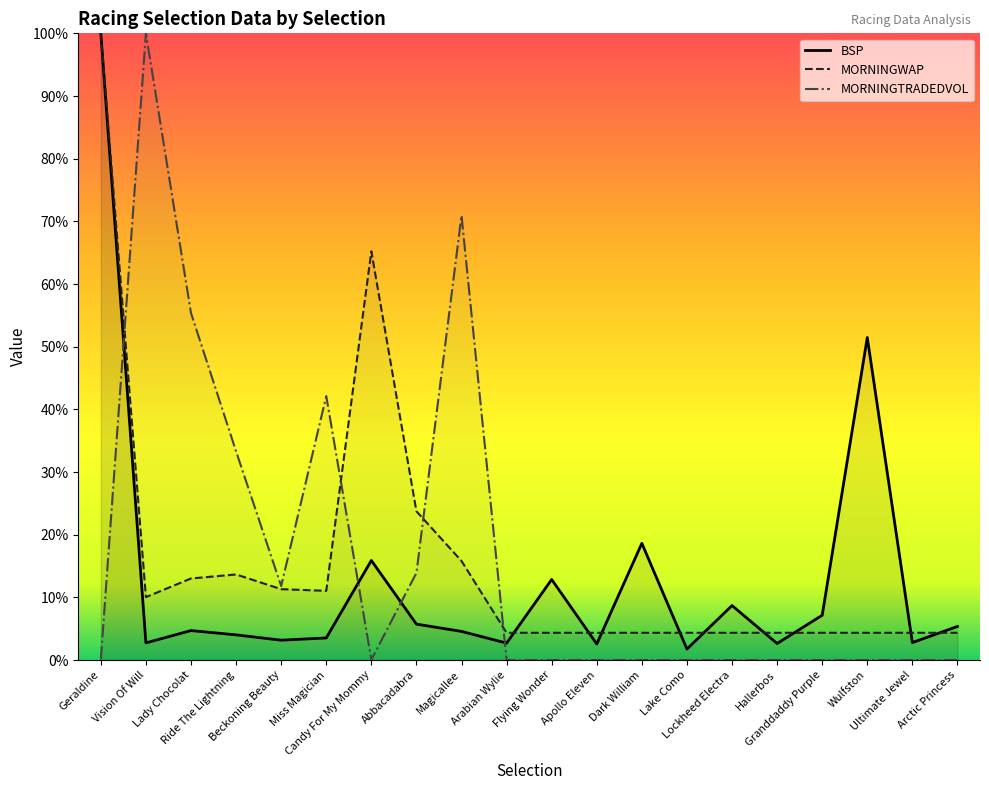

What is the average value of the MORNINGWAP series?

15.6